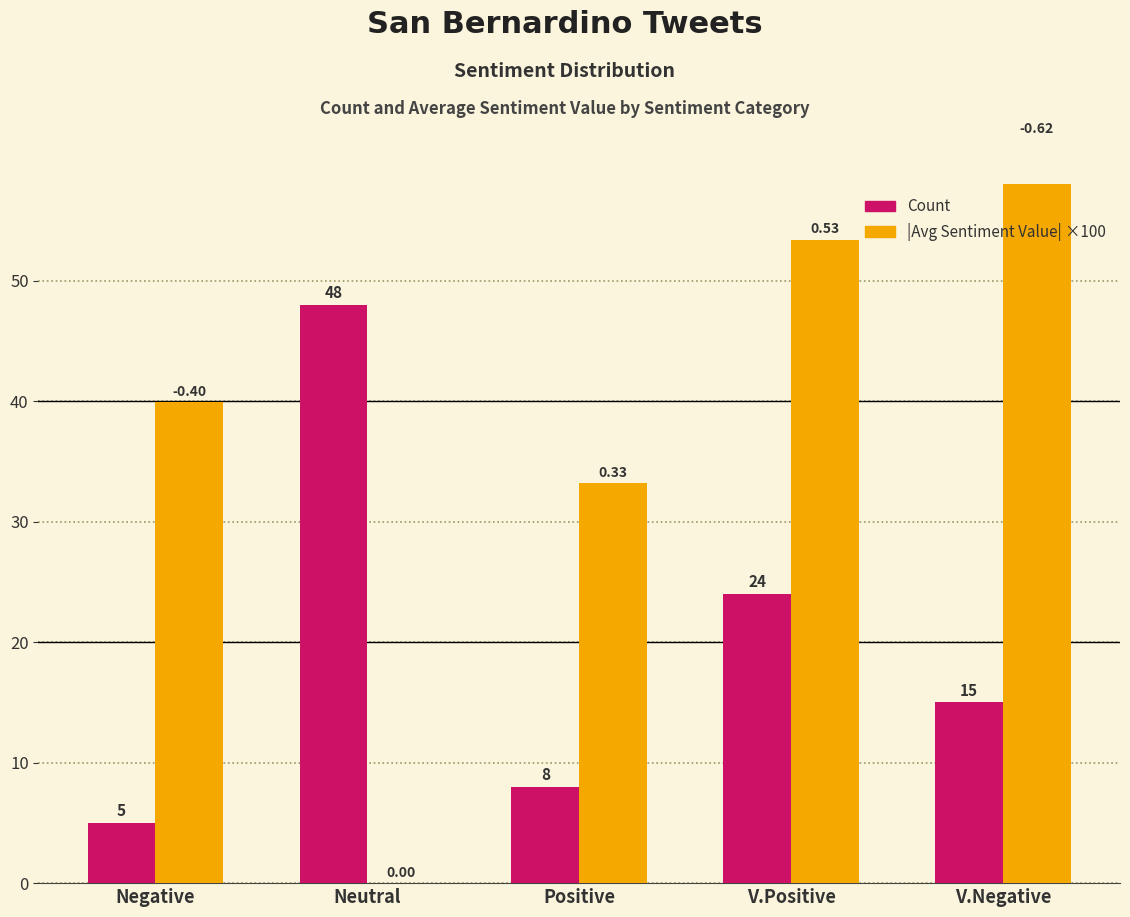

At how many categories does at least one series exceed 8?

5